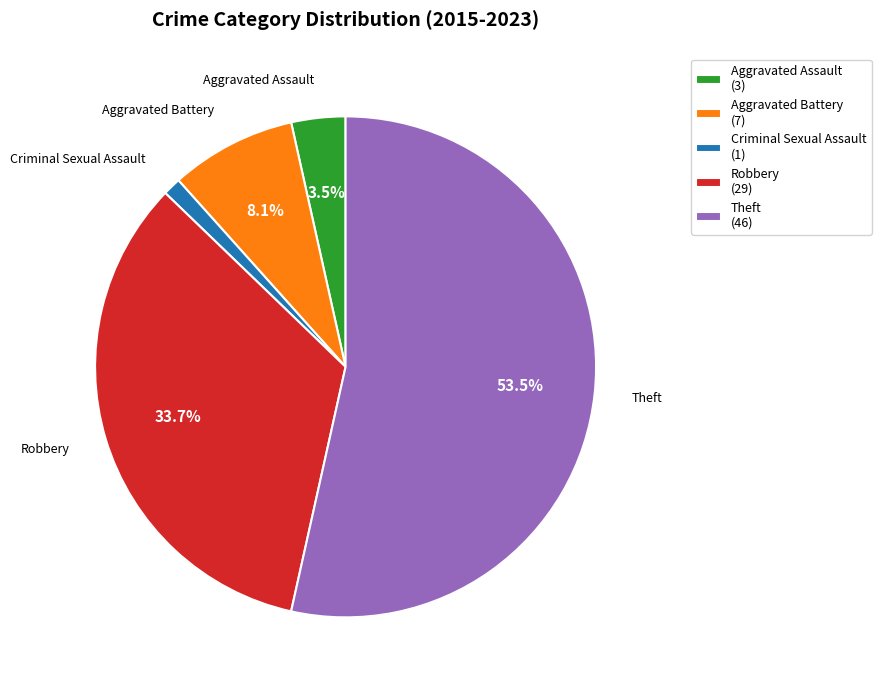

How many segments does this pie chart have?

5